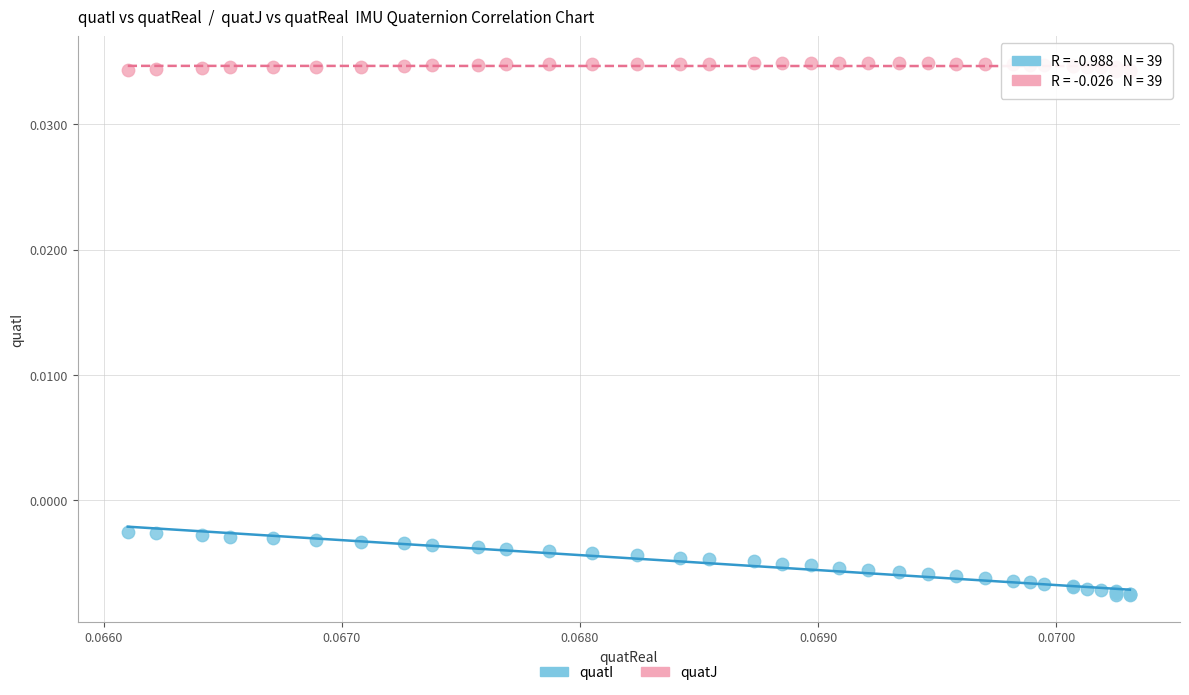

What are all the series names shown in the legend?

quatI, quatJ